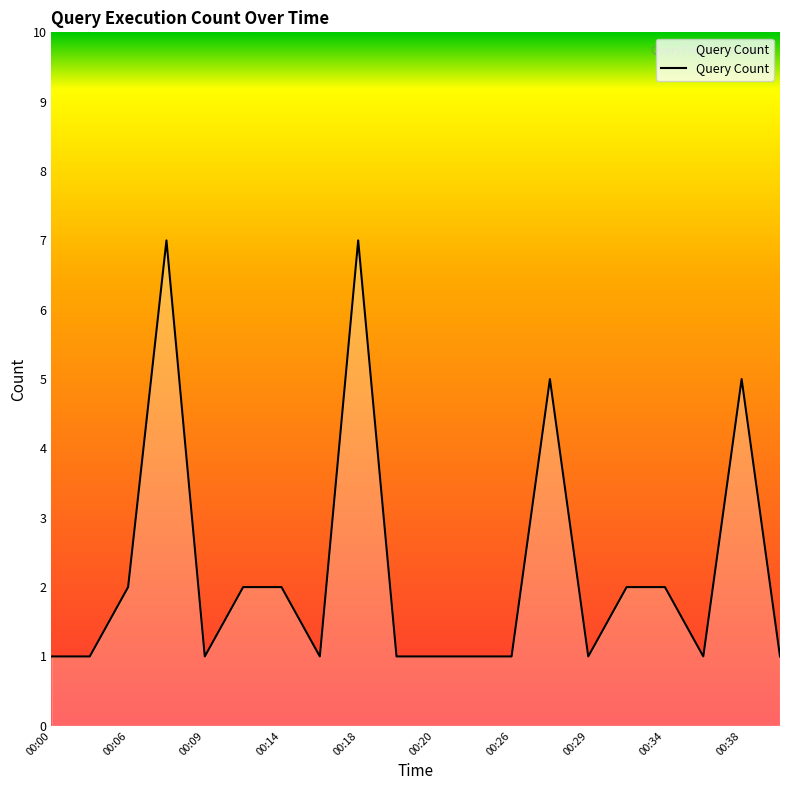

What is the difference between the maximum and minimum values?

6